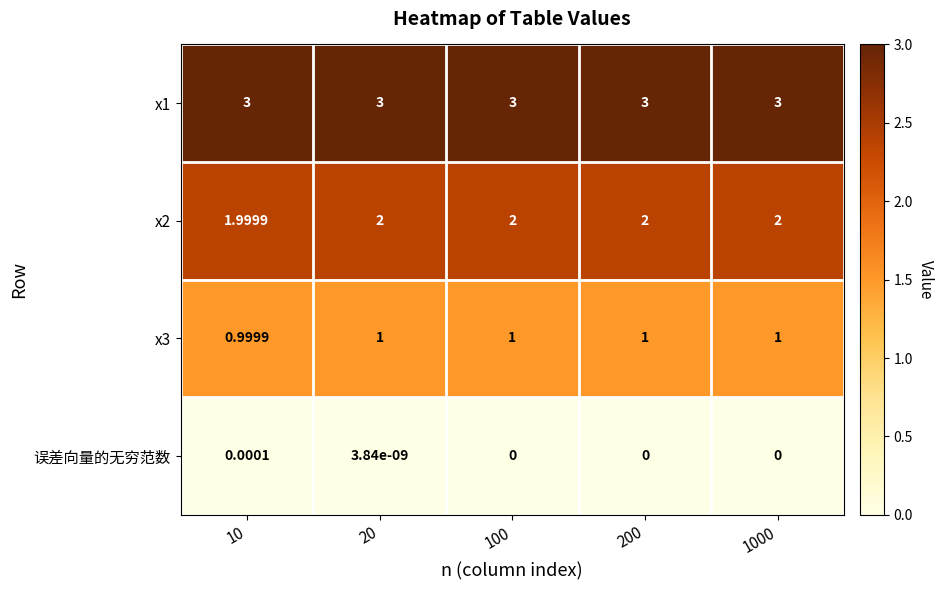

Is the value of 误差向量的无穷范数 at 100 greater than the value of x1 at 100?

No